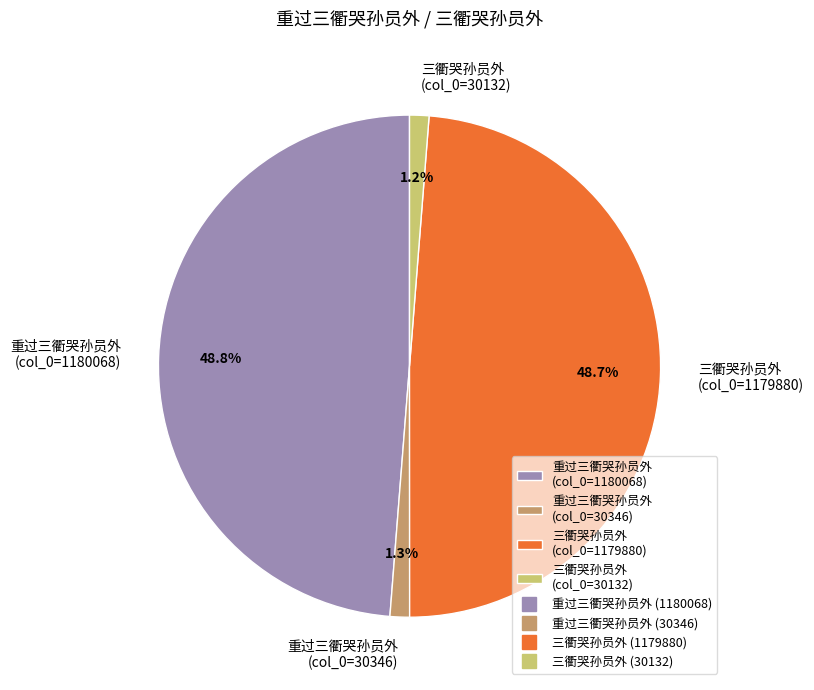

To the nearest percent, what is the average slice percentage?

25%